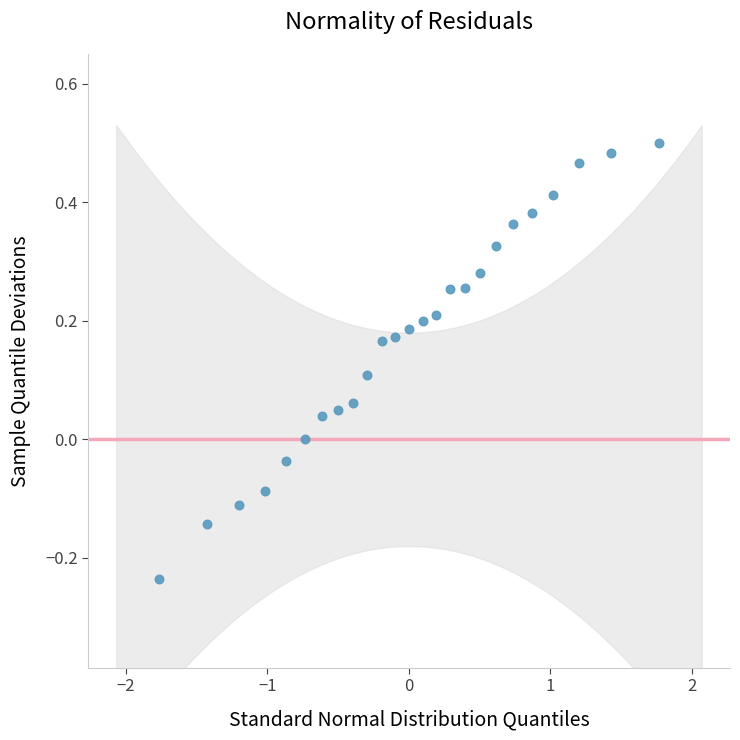

What is the range of X values (max minus min)?

3.5